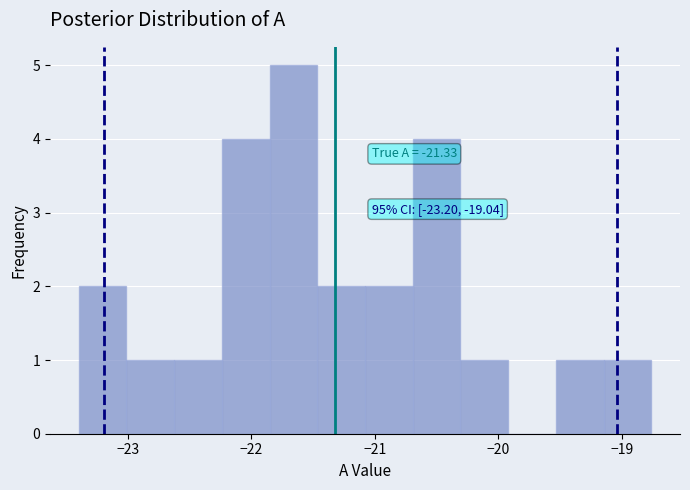

Around what value on the x-axis is the tallest bar? Give the approximate position of its centre, as read against the axis.

-21.7